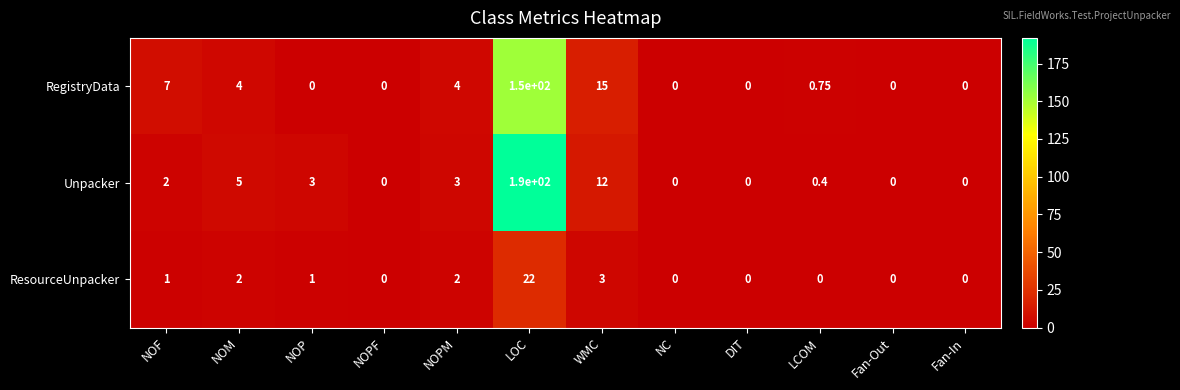

At how many categories does at least one series exceed 175?

1